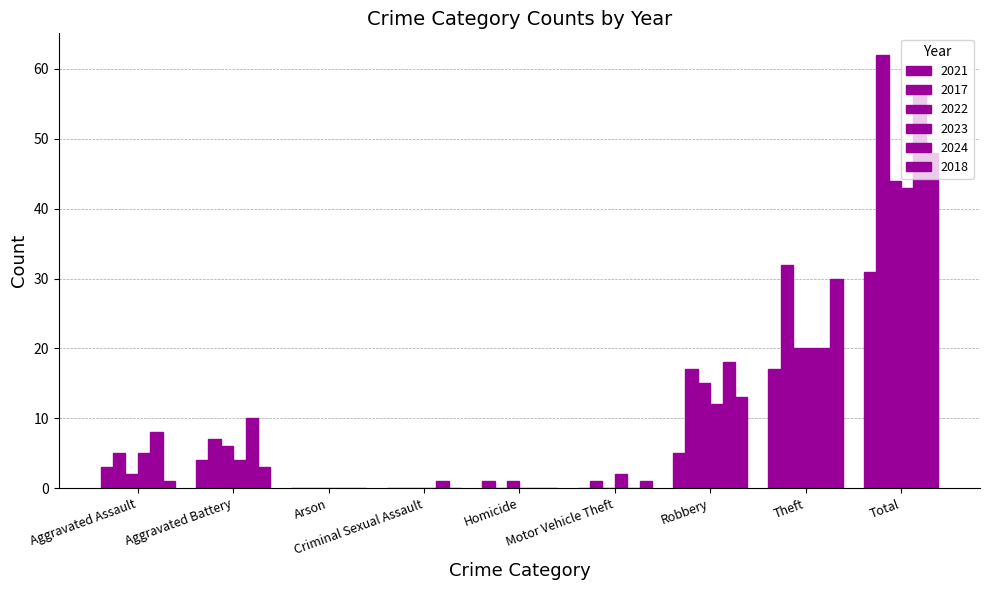

What is the sum of the 2022 values at Theft and Motor Vehicle Theft?

20